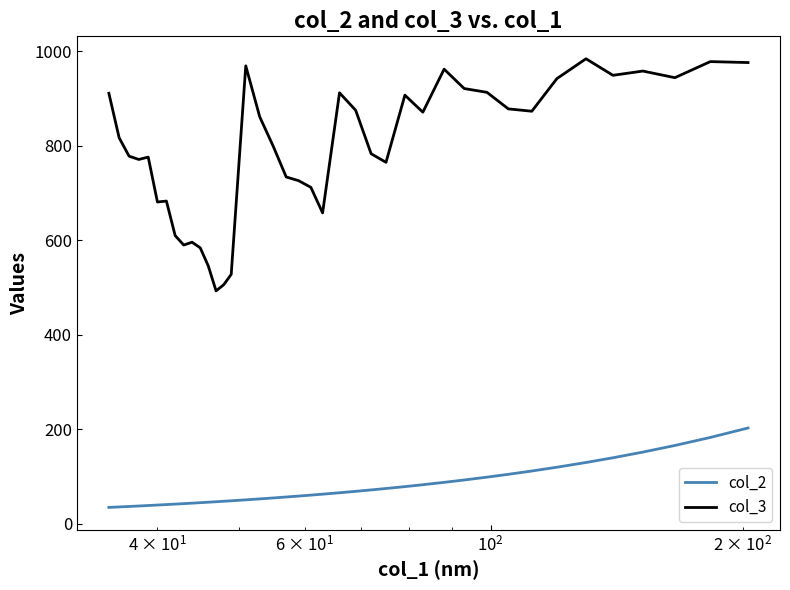

What is the difference between the second highest and second lowest values in the col_3 series?

472